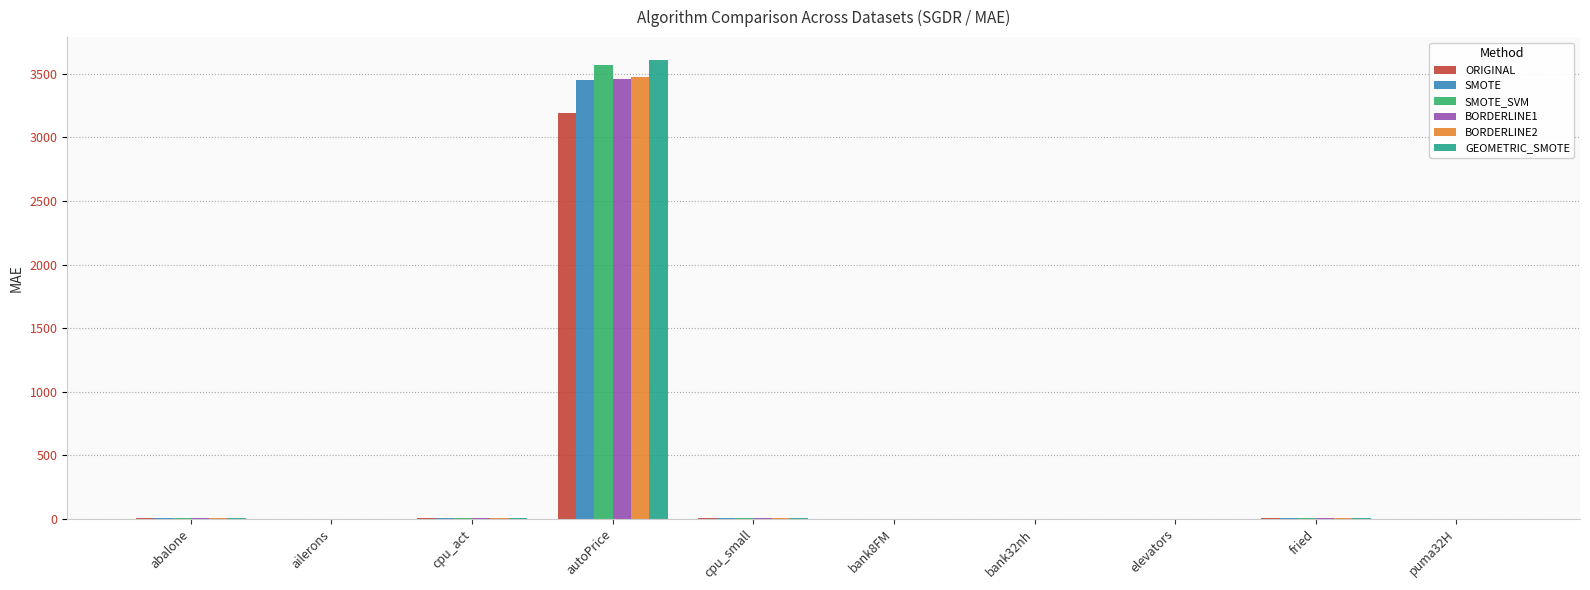

What is the highest value of the SMOTE_SVM series?

3573.1